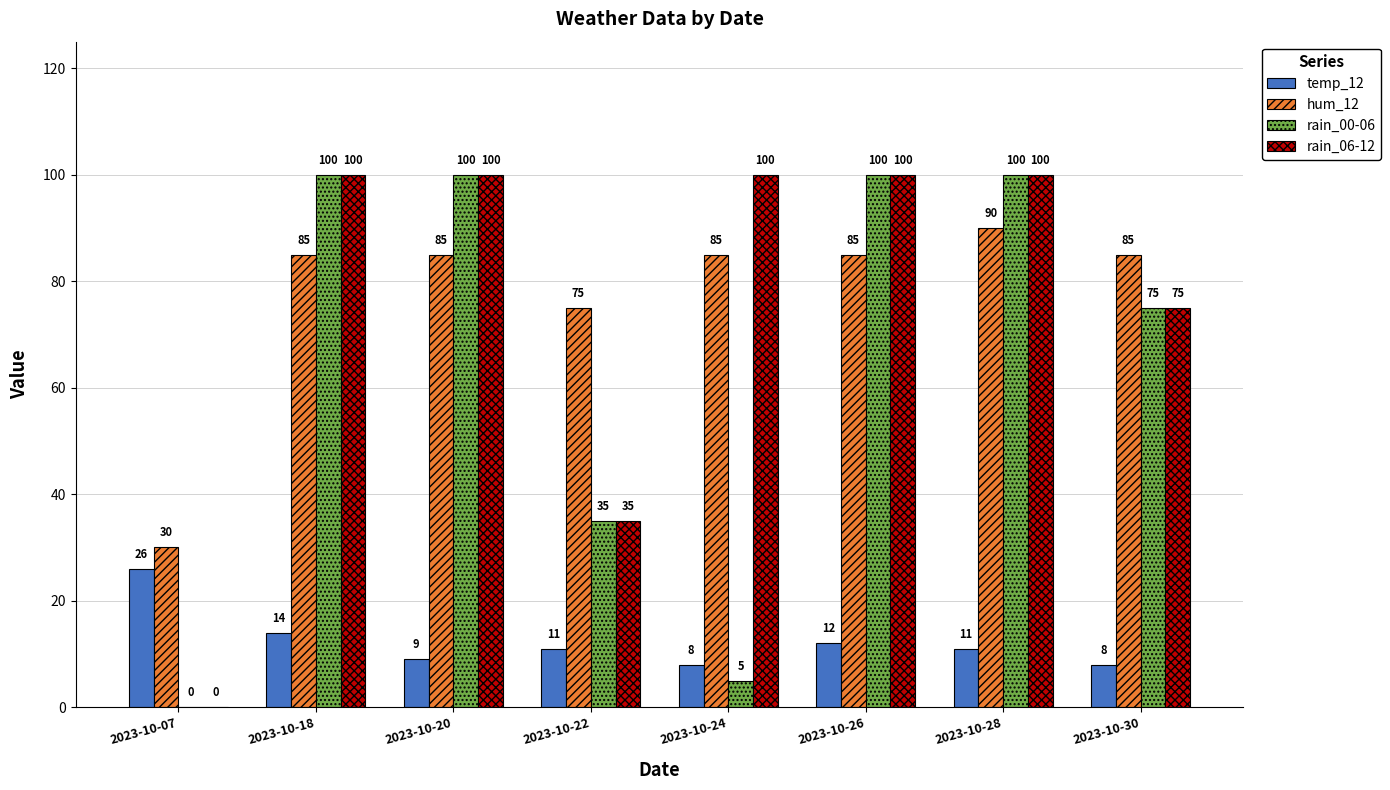

What is the maximum value for hum_12?

90